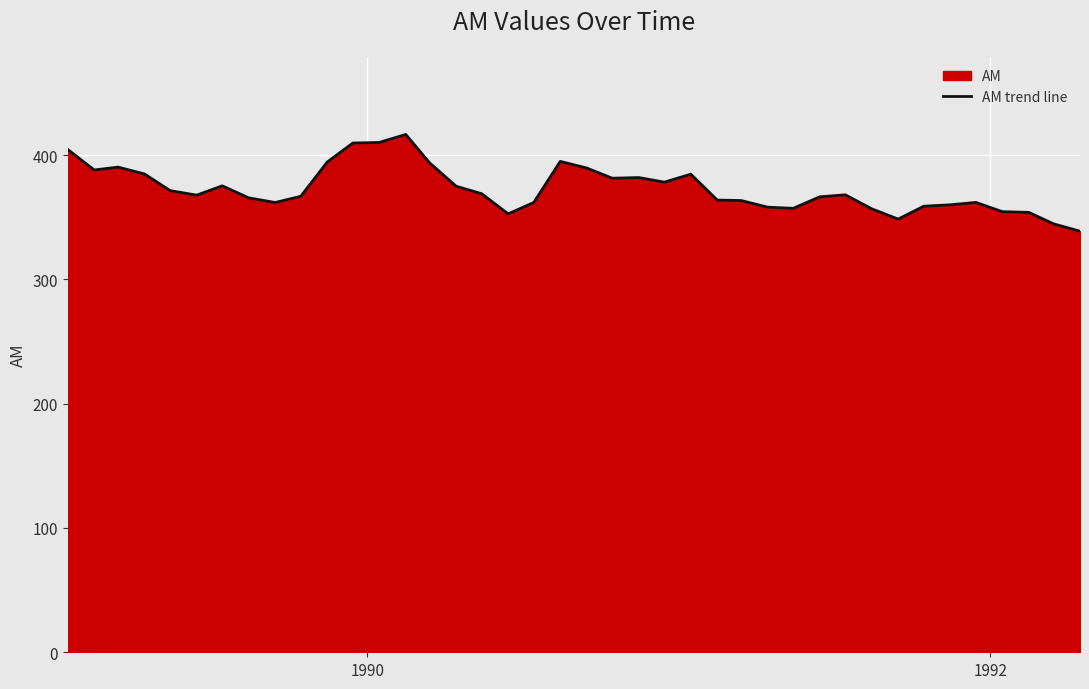

What is the difference between the maximum and minimum values?

77.8